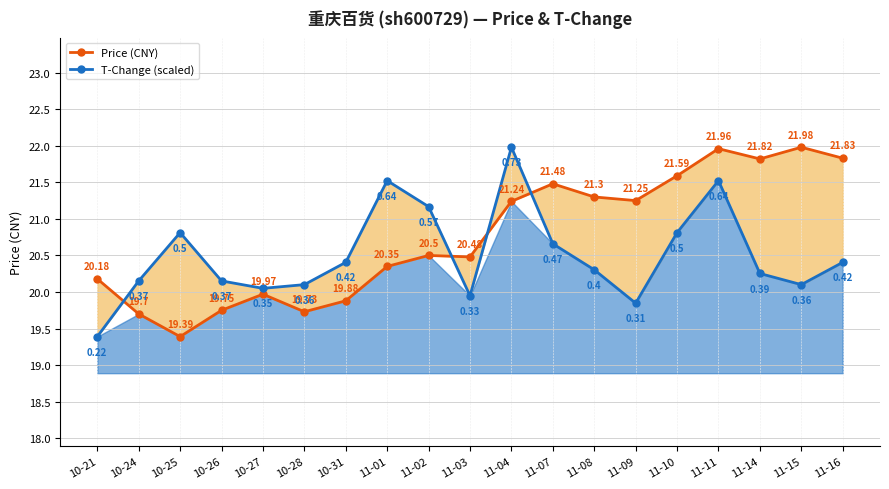

How many lines are shown in the chart?

2